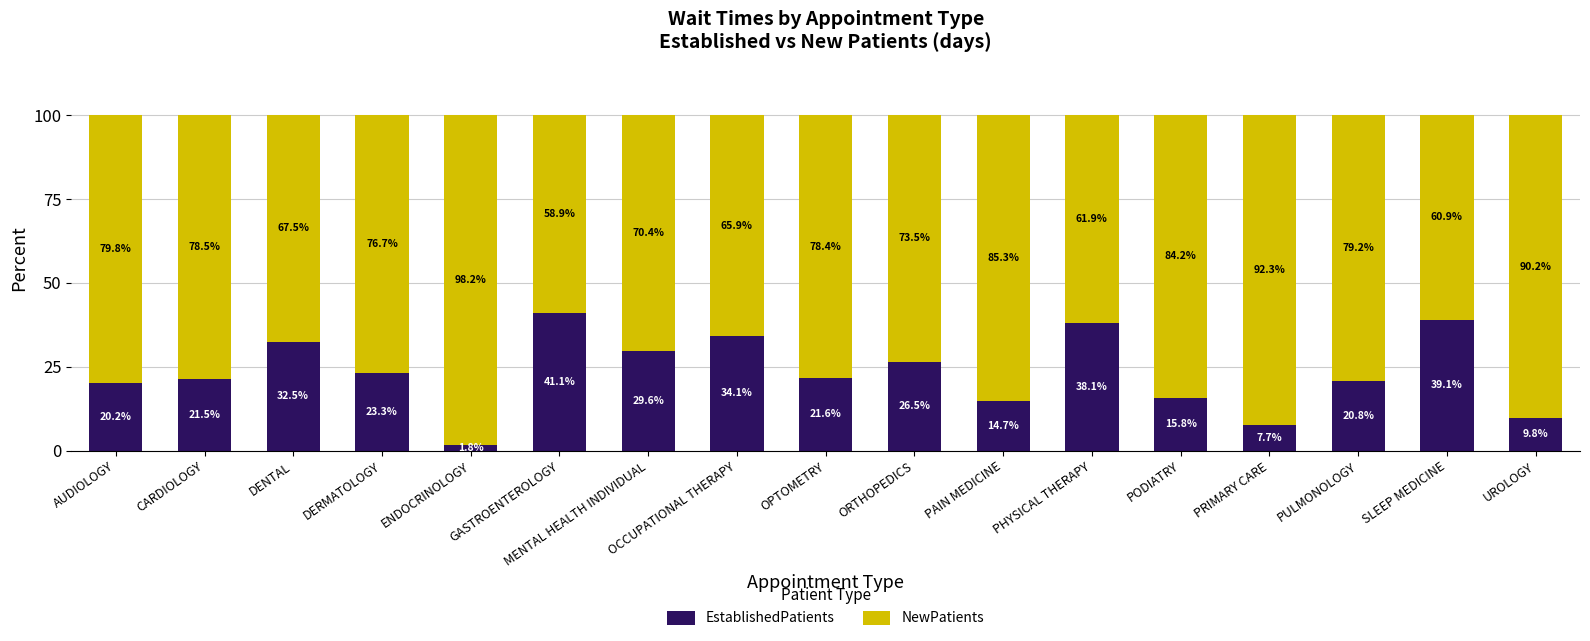

What is the maximum value for EstablishedPatients?

41.1